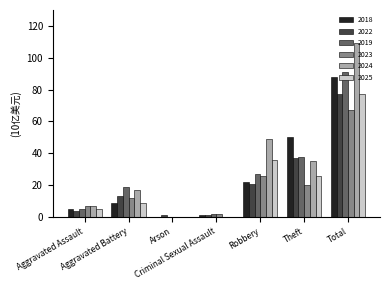

What is the greatest value displayed?

109